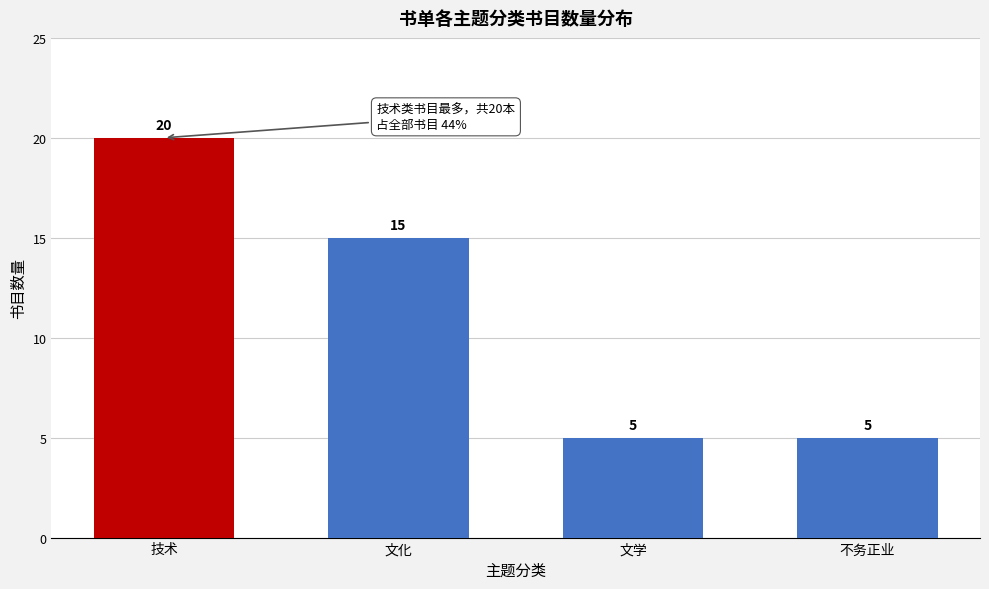

Reading right to left, extract all data points from this chart.

5	5	15	20